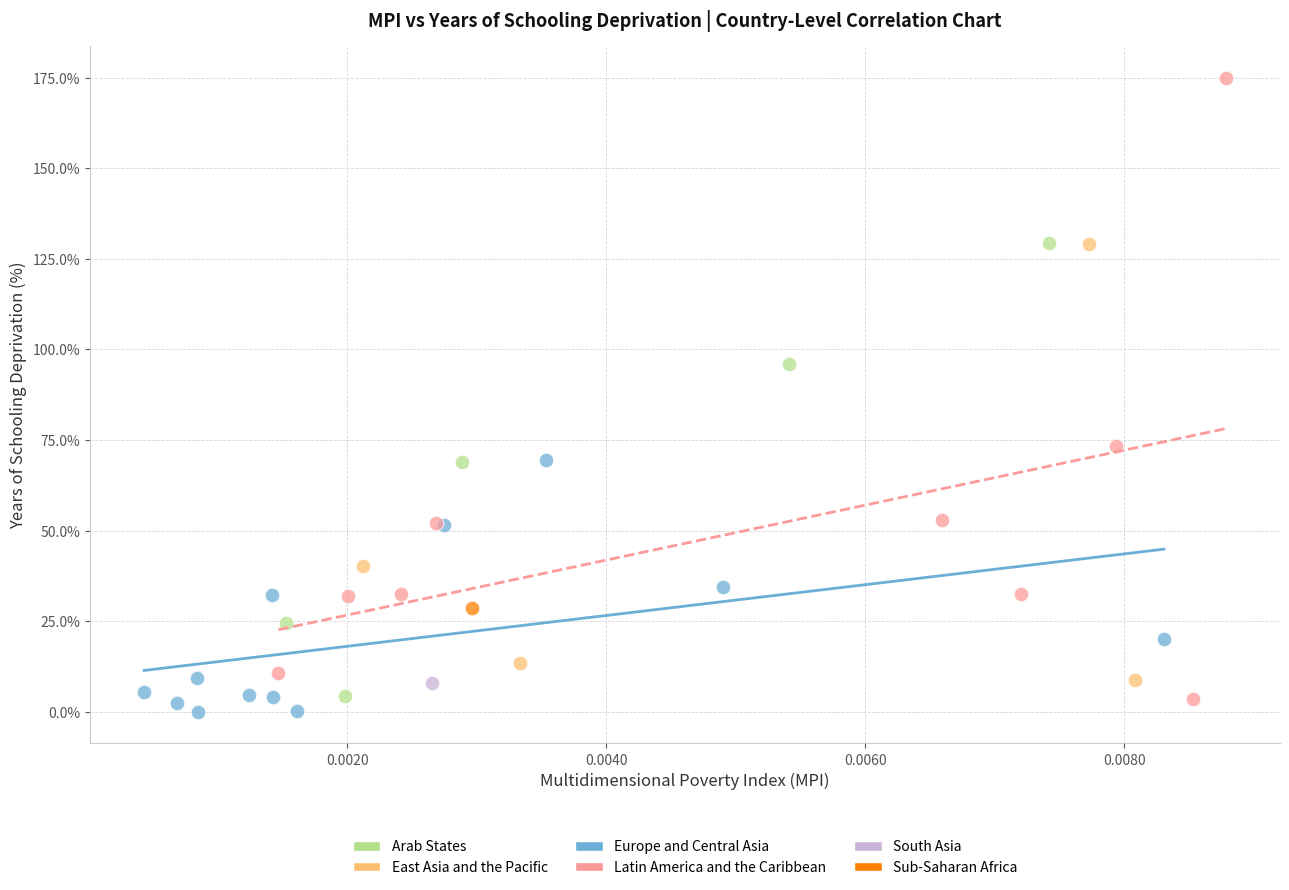

Which series contains the highest Y value?

Latin America and the Caribbean